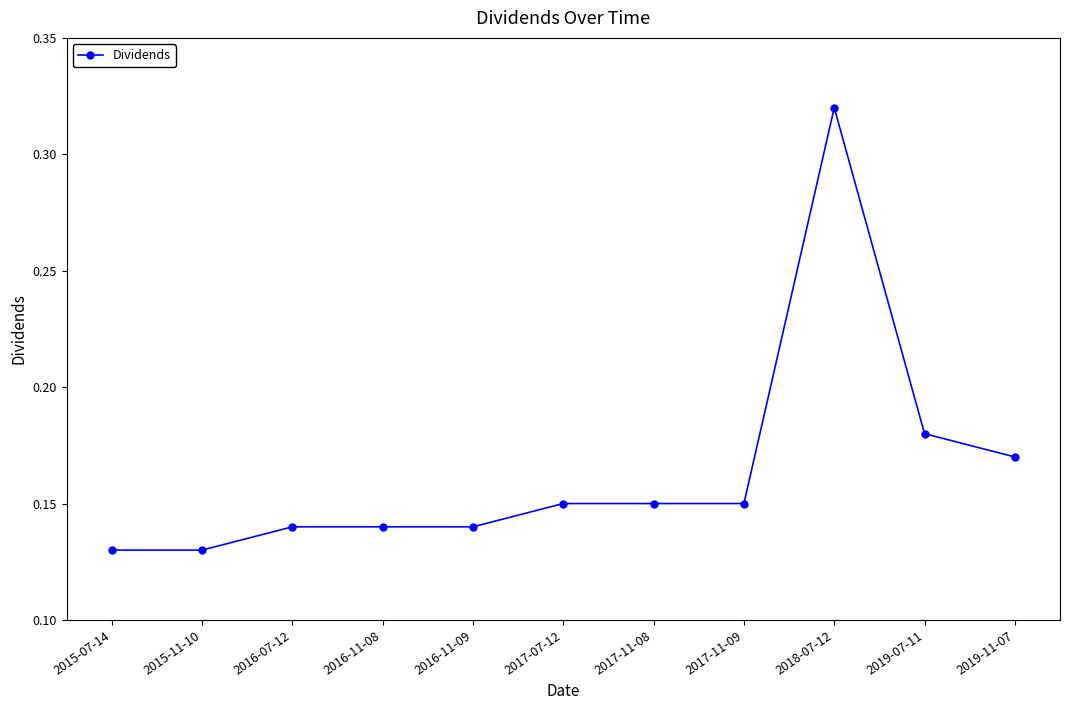

How many lines are shown in the chart?

1